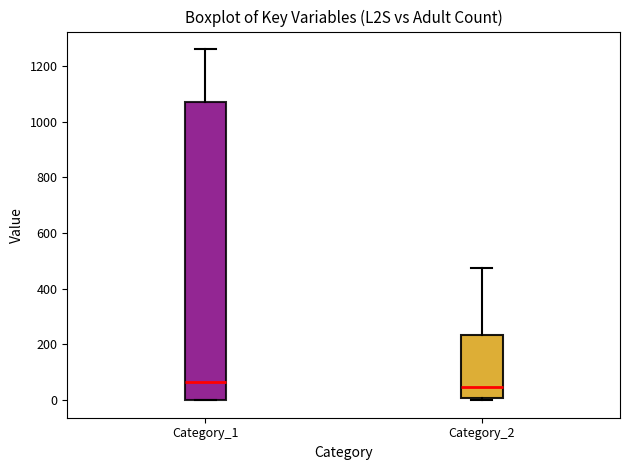

Reading left to right, transcribe this box plot: for each box, give where its median line is, the range the box spans, and where its two whiskers end, as read against the y-axis. The values are not printed on the chart, so give them approximately, as read against the axis.

Category_1: median 60, box 0 to 1080, whiskers 0 to 1260
Category_2: median 40, box 0 to 240, whiskers 0 (just below the box's lower edge) to 480